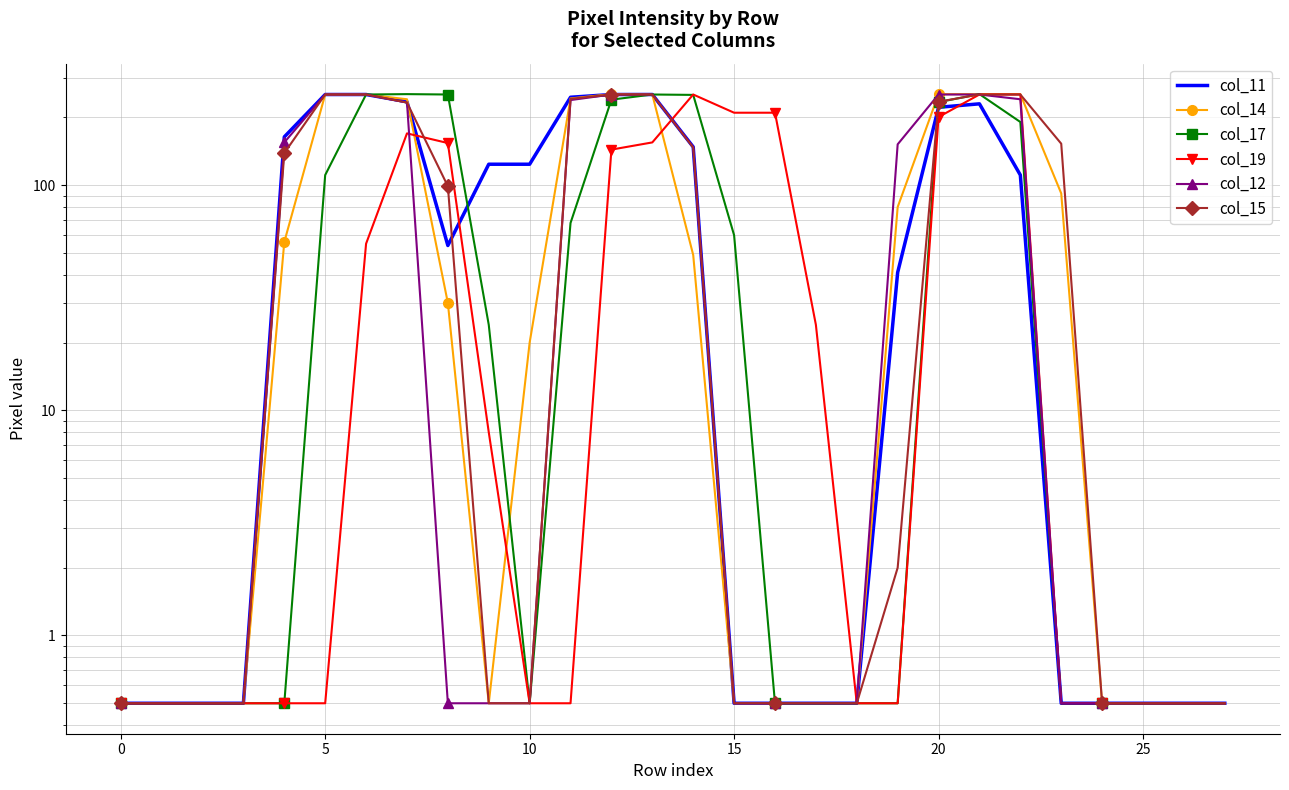

How many intersections are there between col_17 and col_14?

1